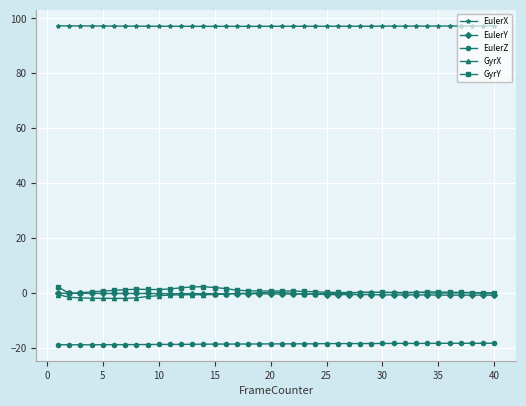

True or false: EulerX and EulerY intersect in this chart.

False